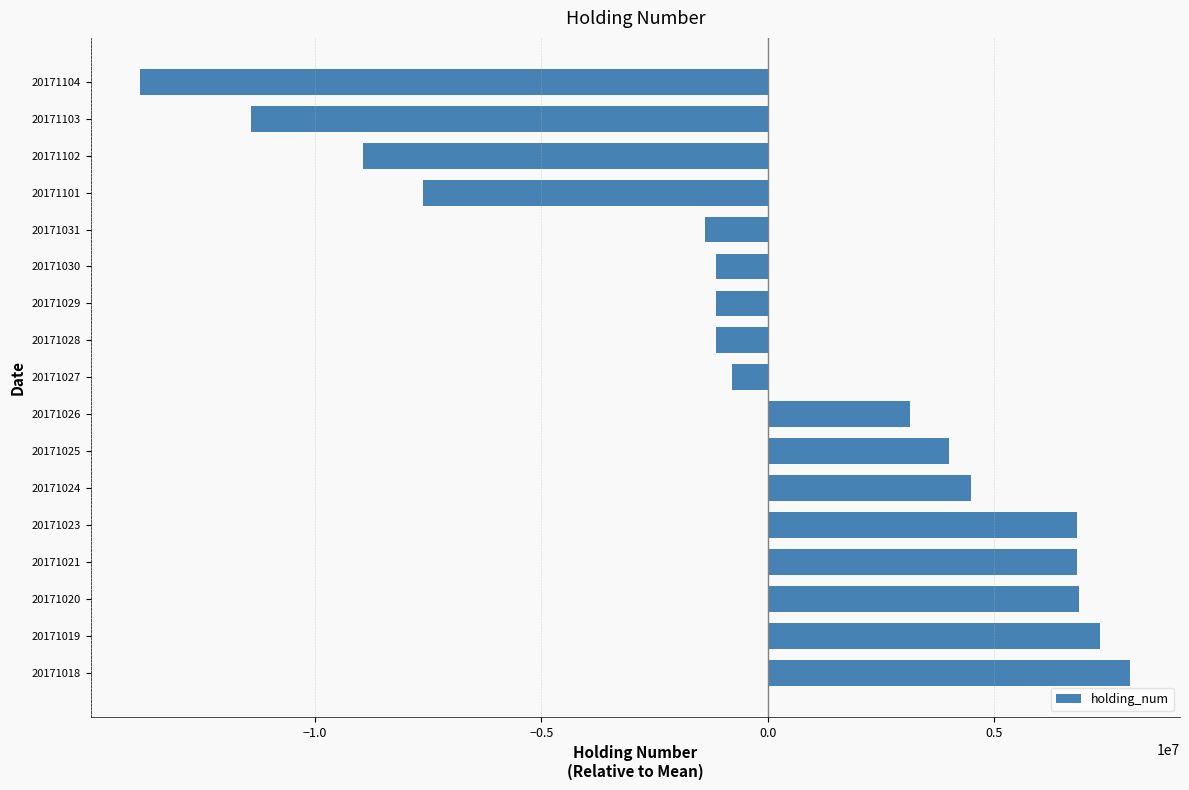

At which label is the value closest to -2927941?

20171031